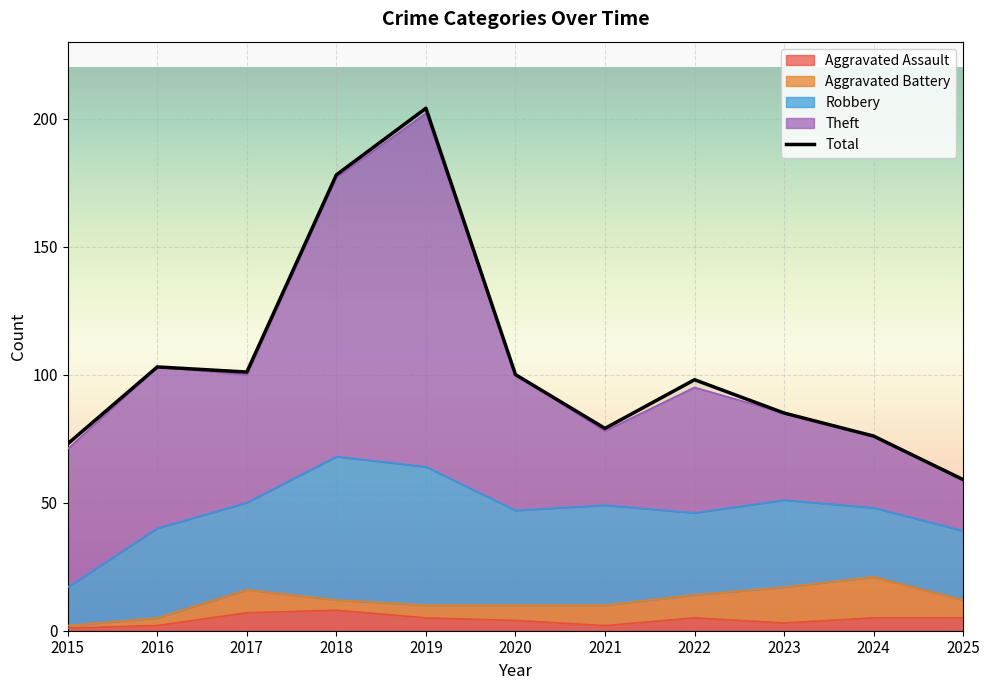

Reading left to right, what are all the values shown in this chart?

73	103	101	178	204	100	79	98	85	76	59